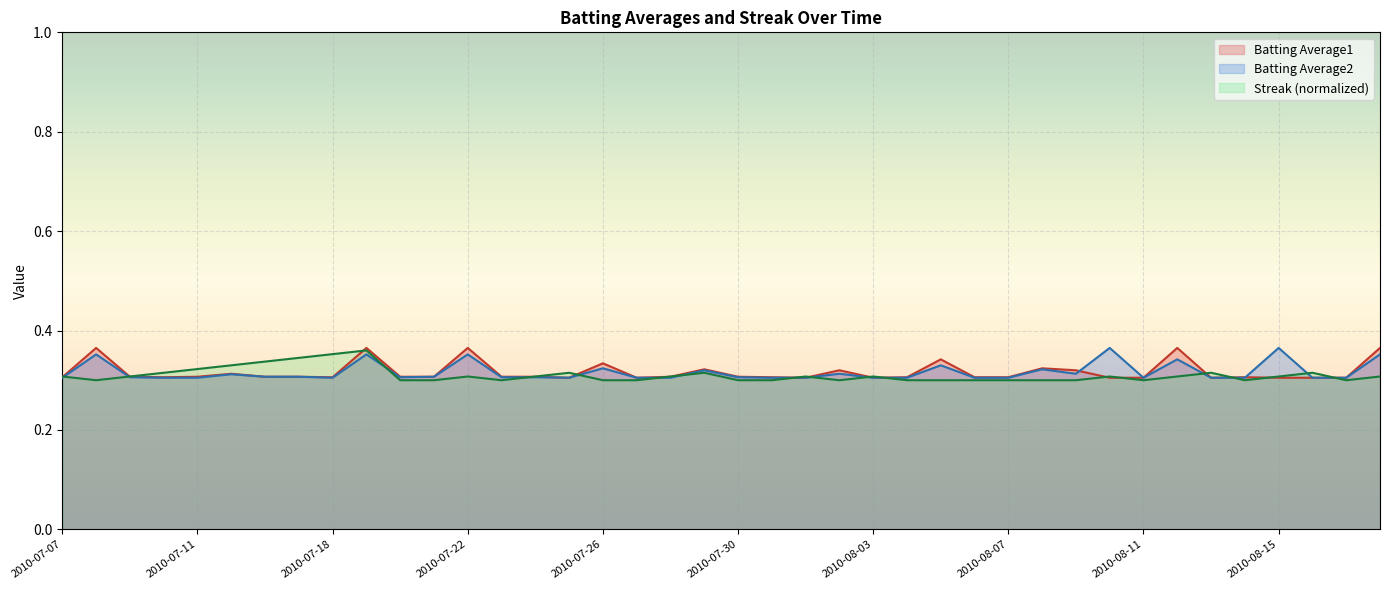

Which category has the lowest value in the Batting Average1 series?

2010-07-25